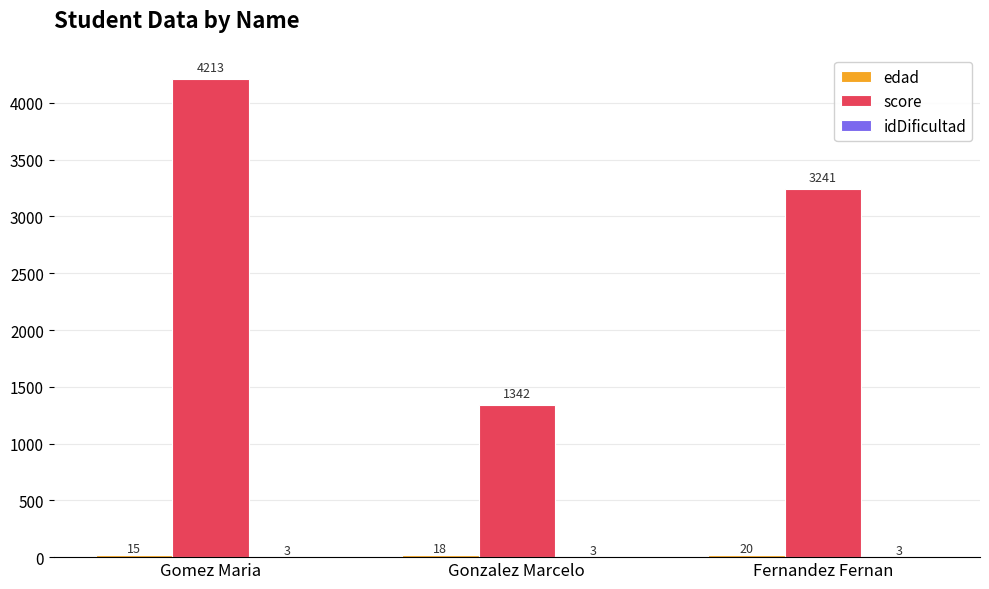

Is it true that score equals 4983 at Fernandez Fernan?

False